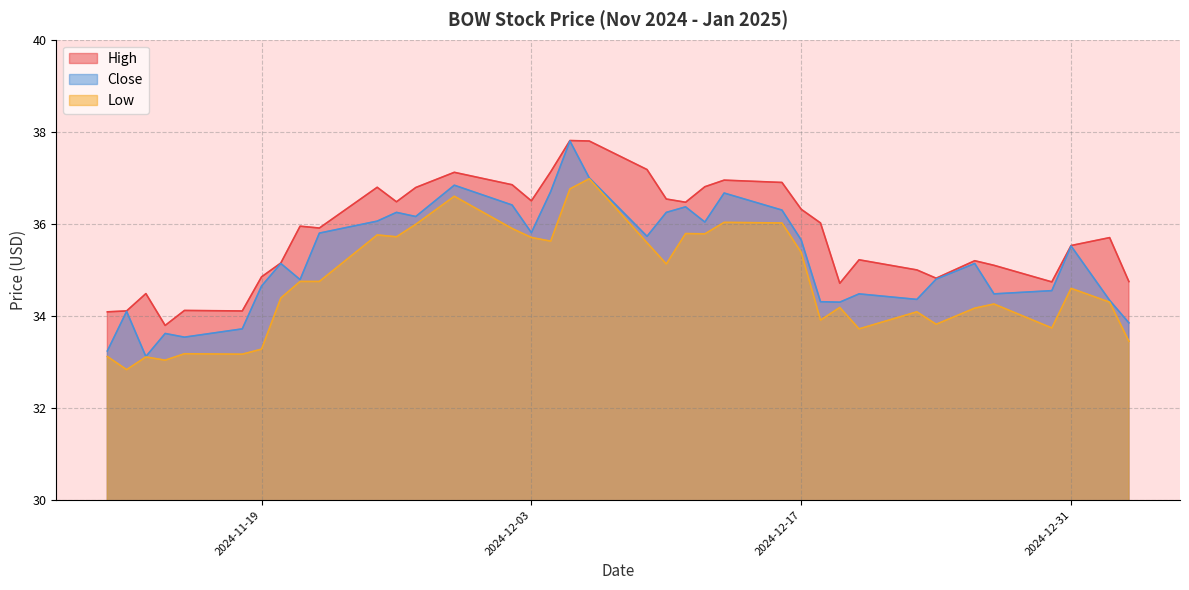

What is the minimum value shown in the chart?

32.8